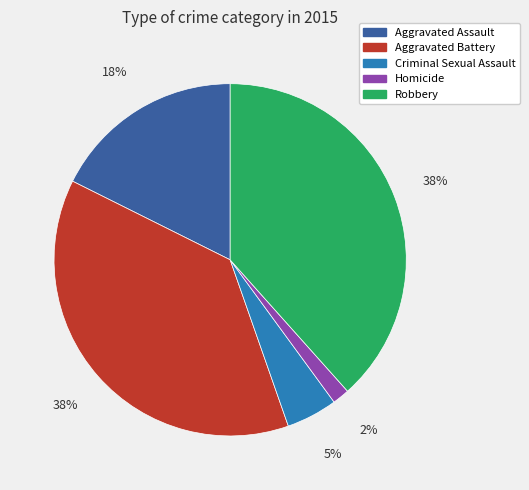

To the nearest percent, what portion does Homicide represent?

2%